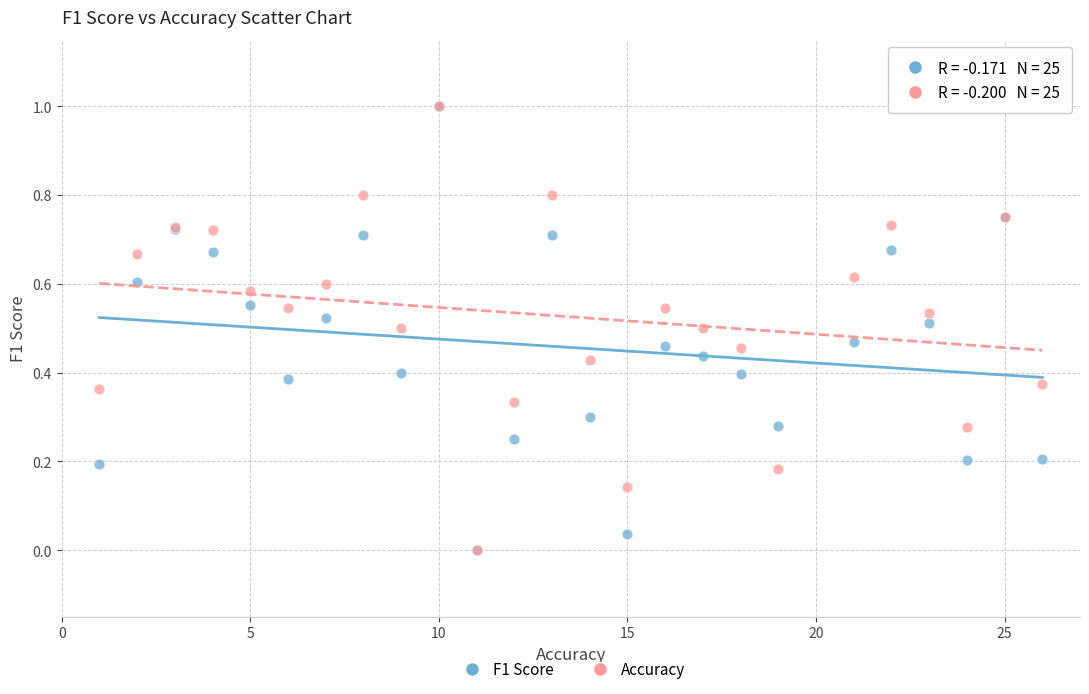

What are all the series names shown in the legend?

F1 Score, Accuracy